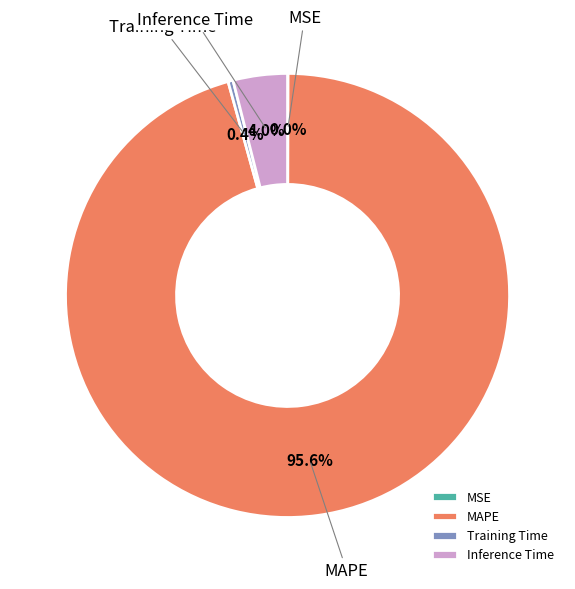

What is the largest slice in the pie chart?

MAPE